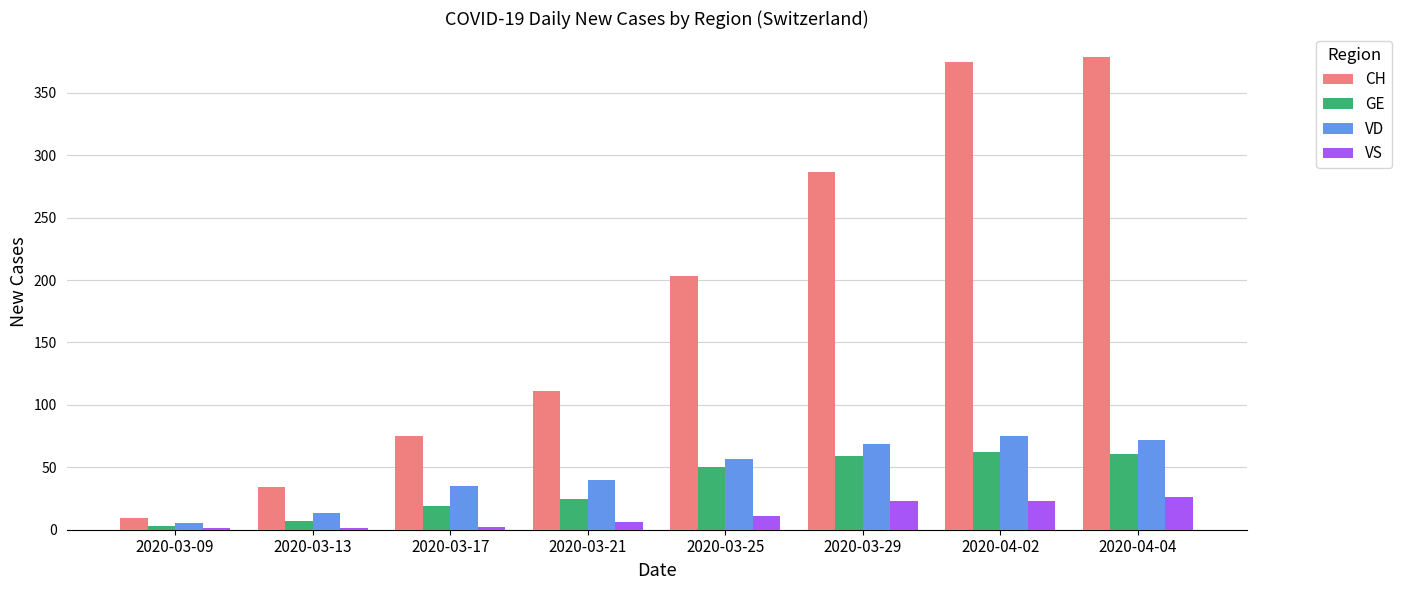

What are all the series names shown in the legend?

CH, GE, VD, VS